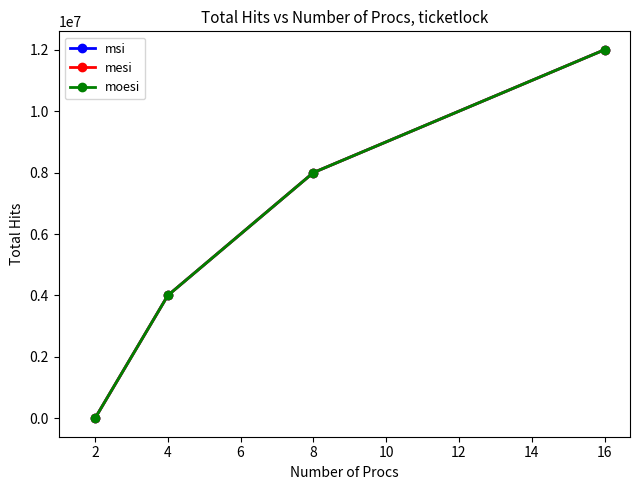

True or false: moesi has more than 1 interior local peaks.

False